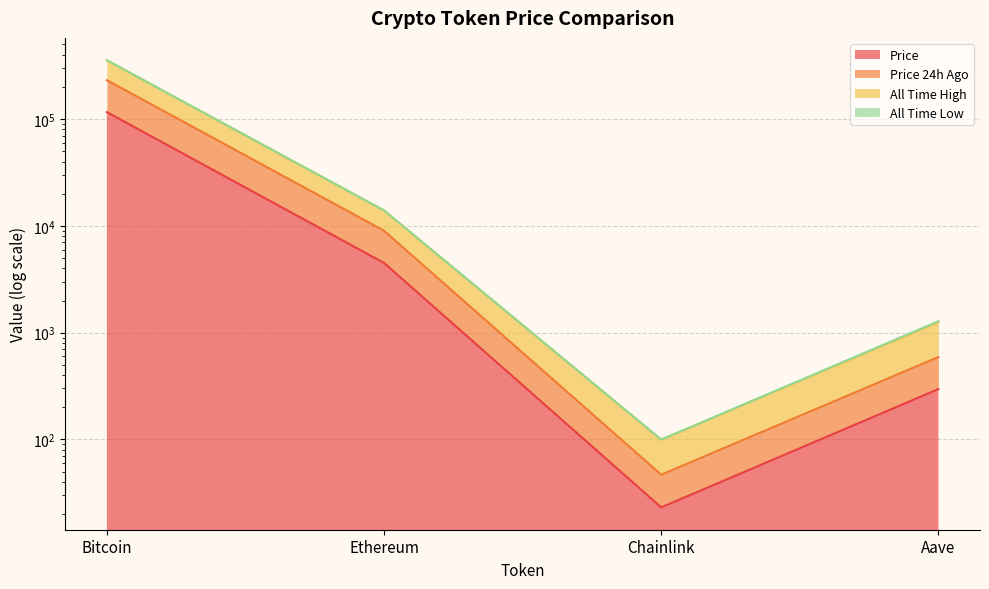

True or false: allTimeHigh and price24hAgo intersect in this chart.

False